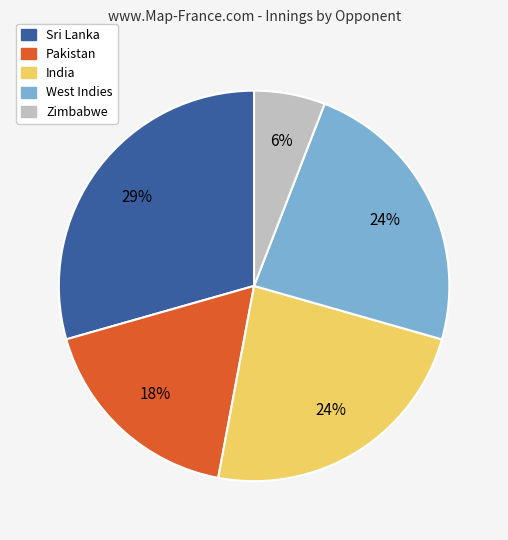

Is the sum of West Indies and Sri Lanka greater than half?

Yes